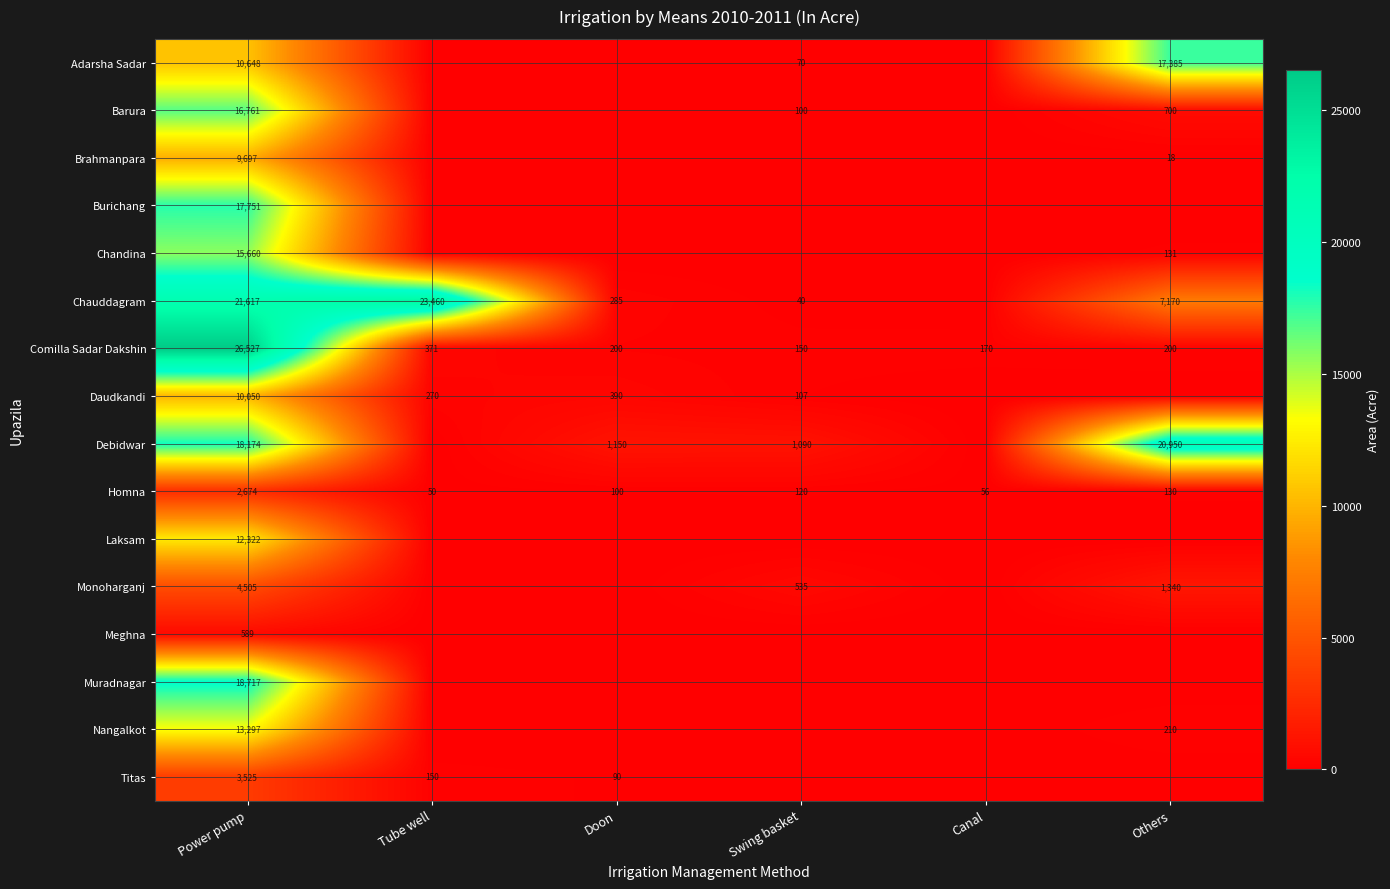

What is the total value across all series at Power pump?

202514